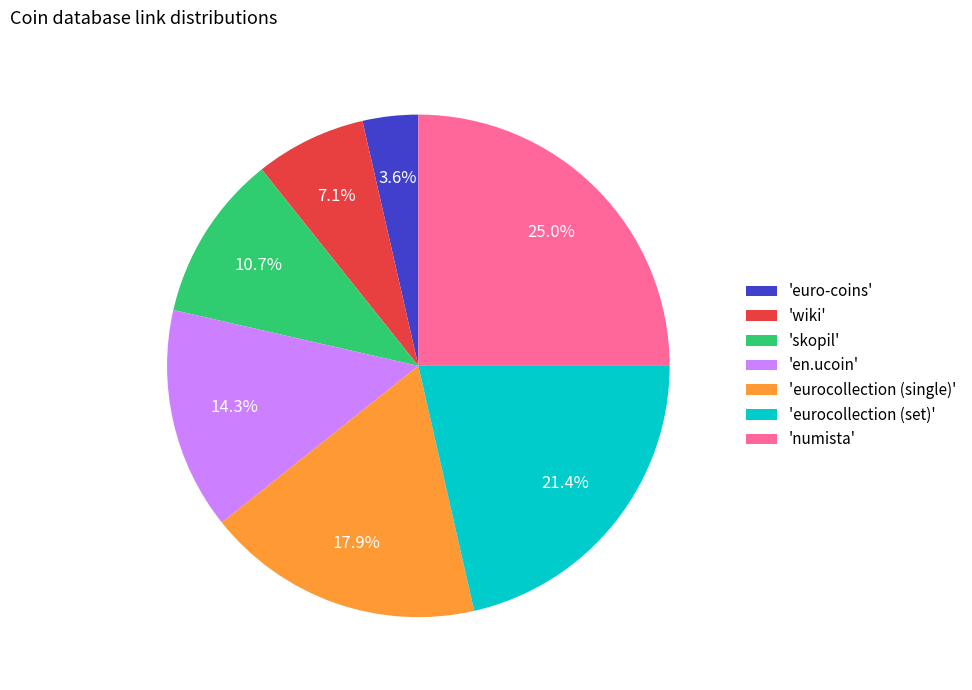

Approximately how many times larger is the value at 'euro-coins' compared to 'skopil'?

0.3